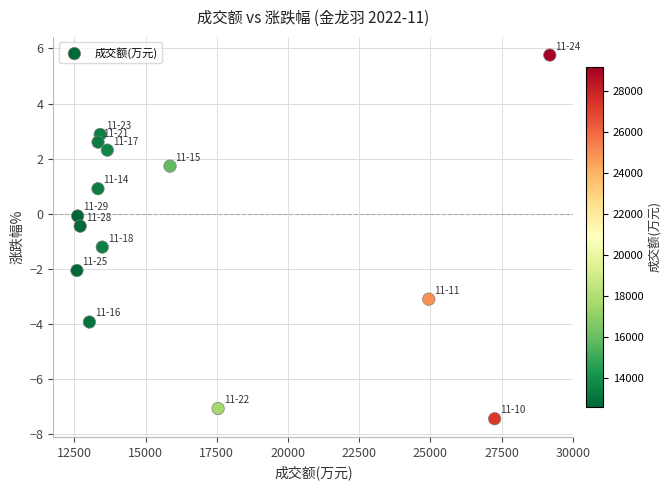

What is the range of X values (max minus min)?

16599.0